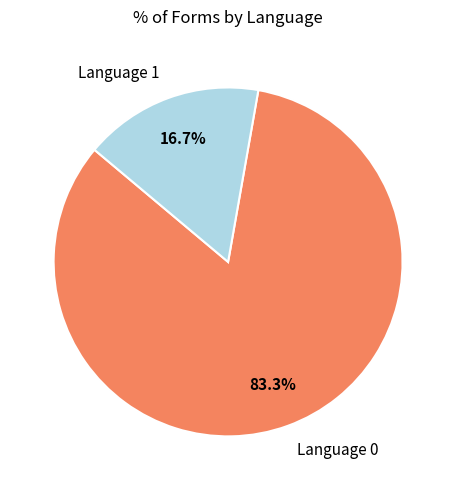

What is the ratio of the value at Language 0 to the value at Language 1?

5.0